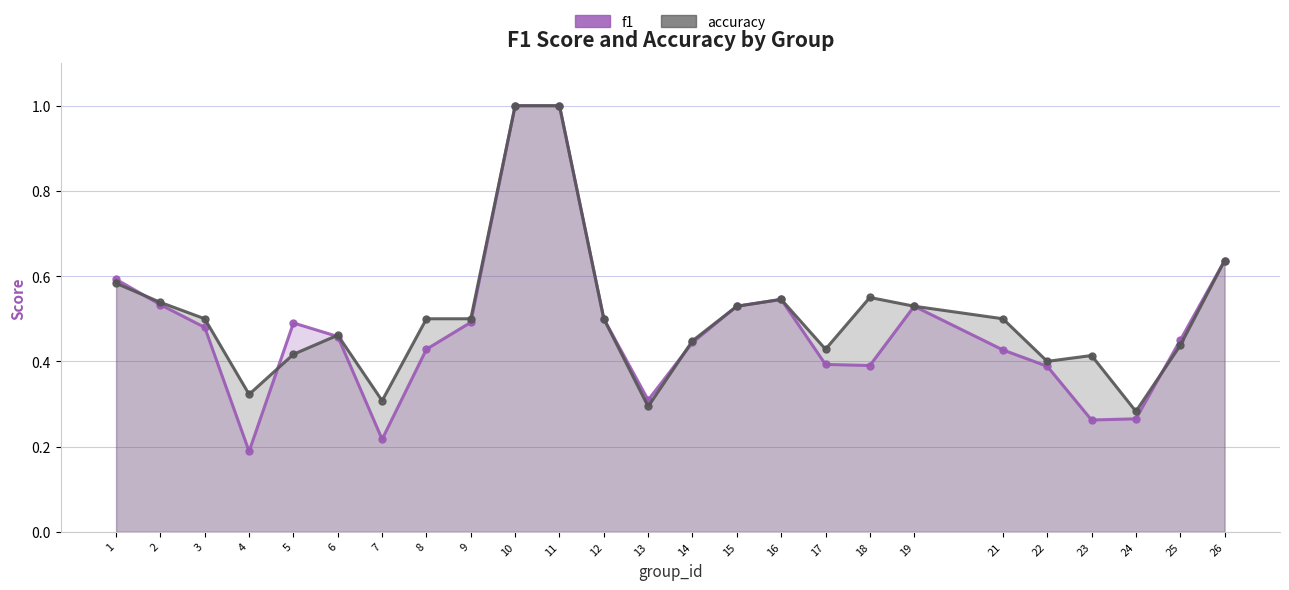

How many lines are shown in the chart?

2